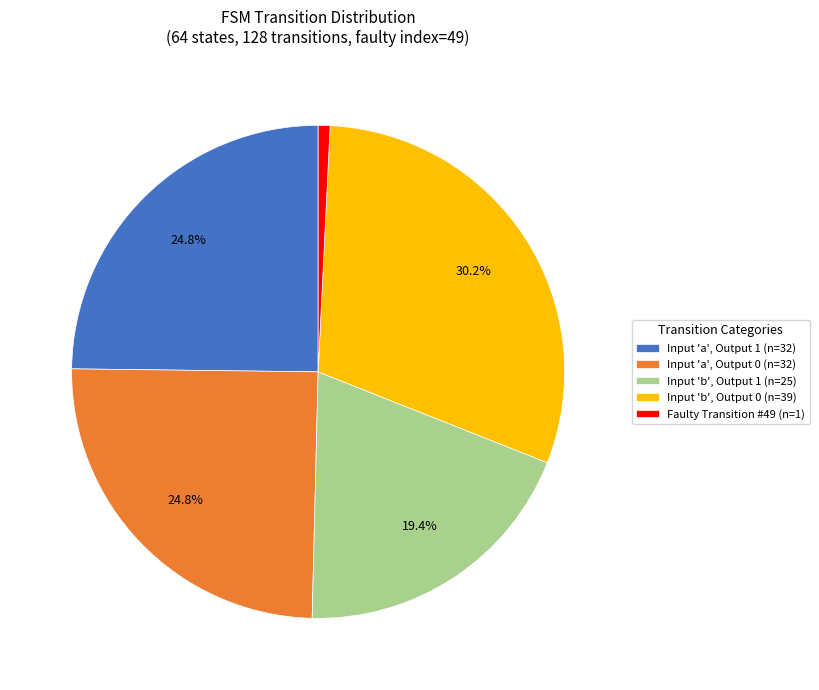

Combined, what portion of the pie is Input 'a', Output 1 (n=32) and Input 'b', Output 1 (n=25)?

44.2%